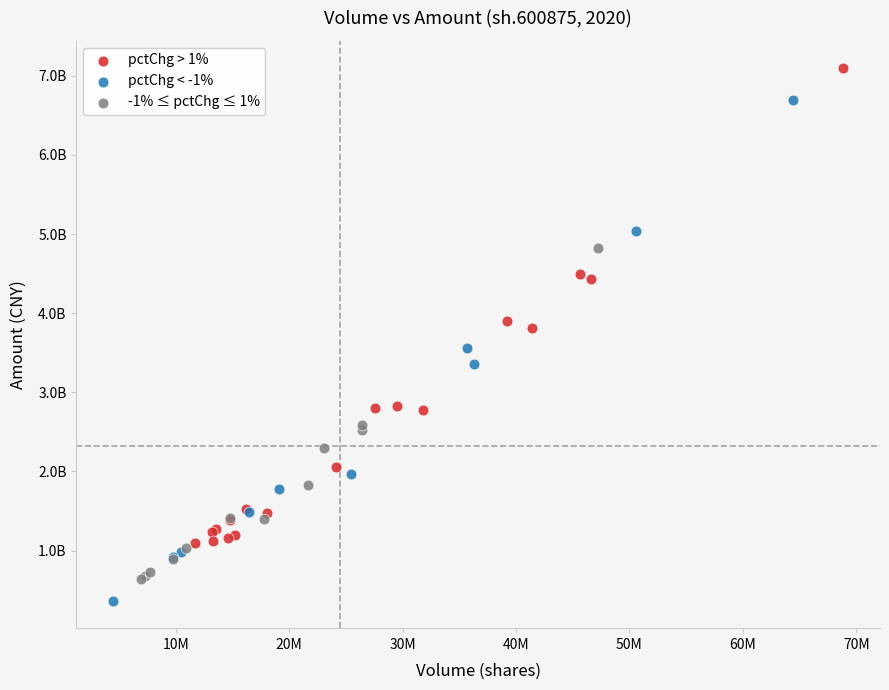

What are all the series names shown in the legend?

pctChg > 1%, pctChg < -1%, -1% ≤ pctChg ≤ 1%